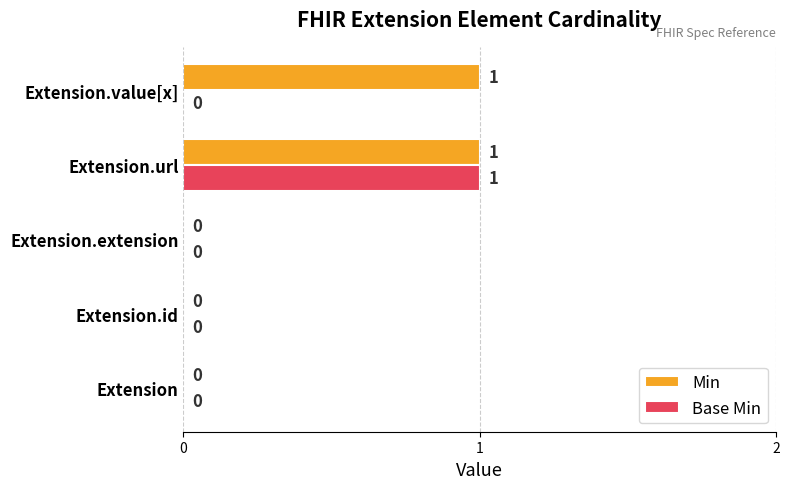

What are all the series names shown in the legend?

Min, Base Min